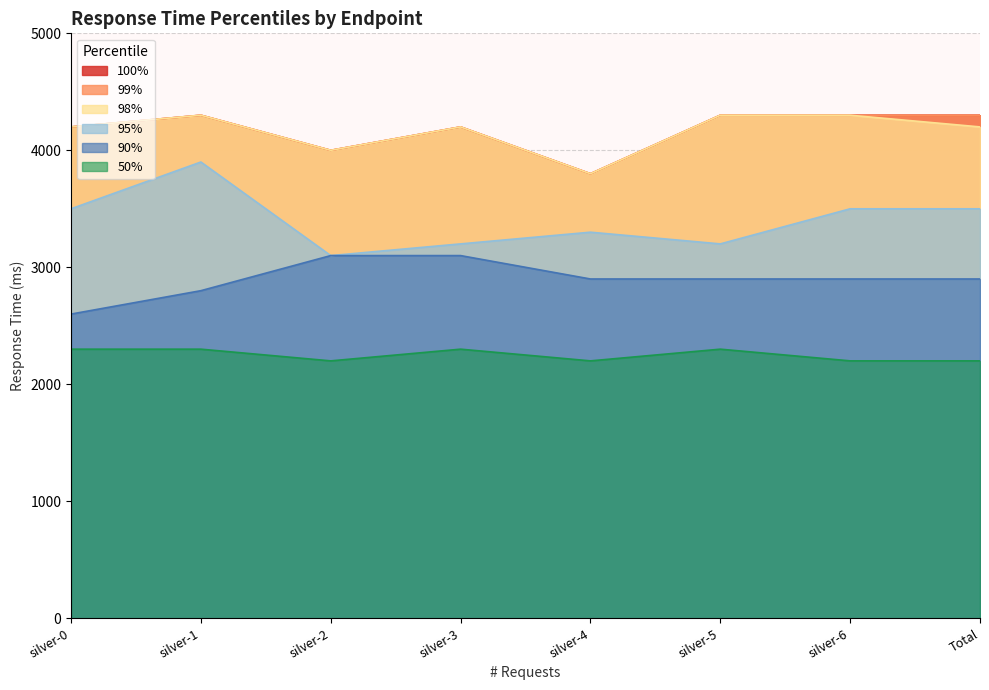

What is the average value of the 98% series?

4162